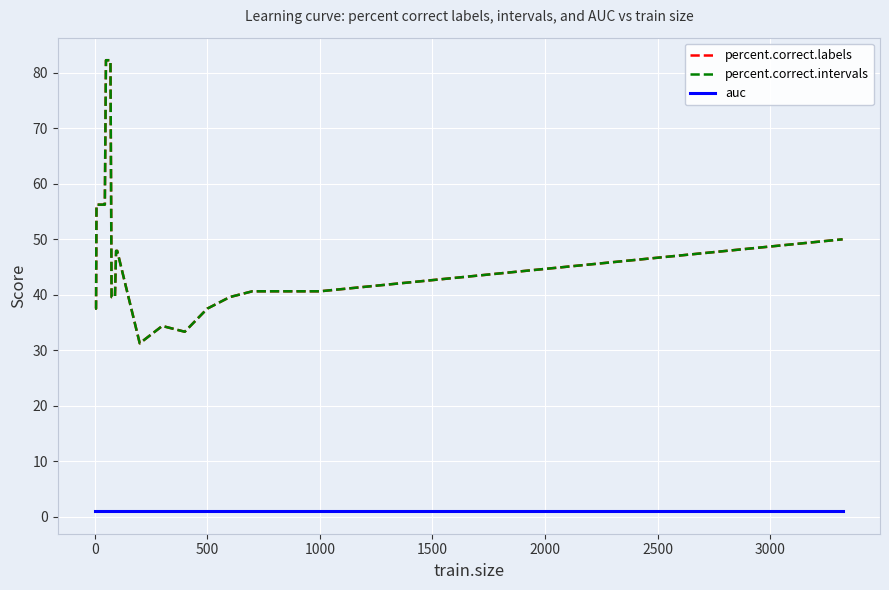

What is the difference between the maximum and second lowest values in the percent.correct.intervals series?

49.0